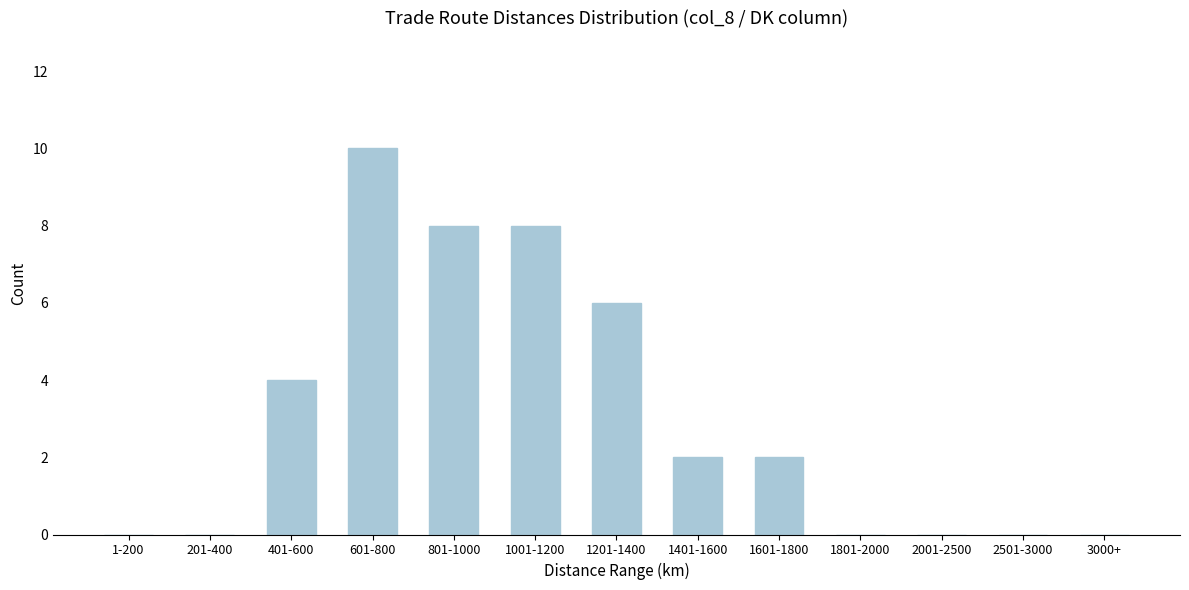

Reading left to right, transcribe all the data shown in this chart.

1-200=0	201-400=0	401-600=4	601-800=10	801-1000=8	1001-1200=8	1201-1400=6	1401-1600=2	1601-1800=2	1801-2000=0	2001-2500=0	2501-3000=0	3000+=0